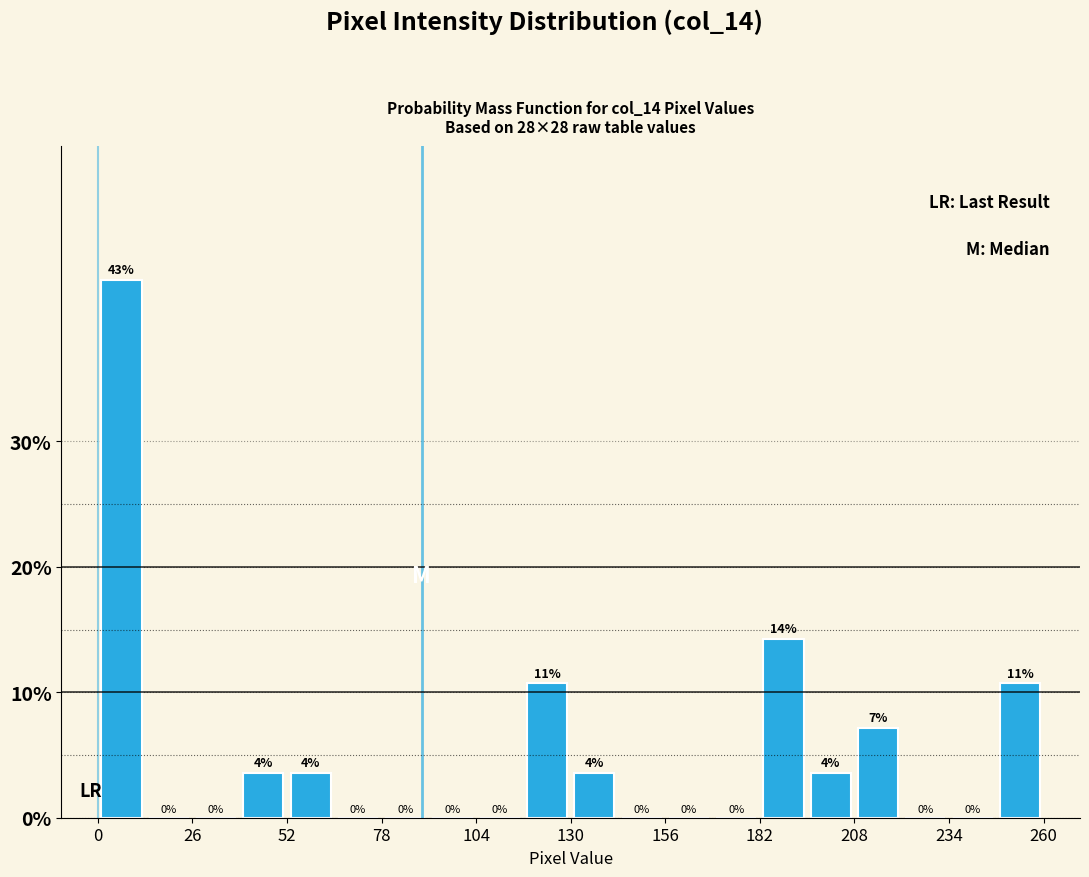

Read against the x-axis, roughly where is the centre of the tallest bar?

5